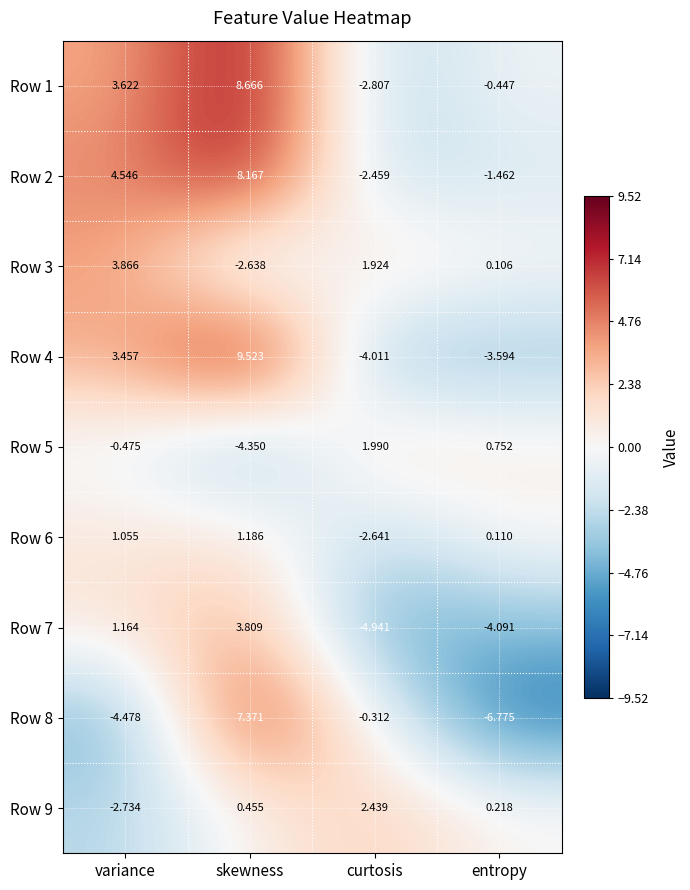

What is the minimum value shown in the chart?

-6.8